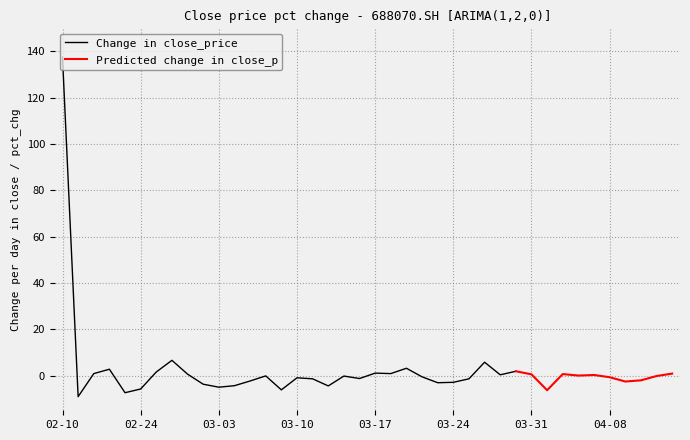

What is the highest value of the Change in close_price series?

137.5